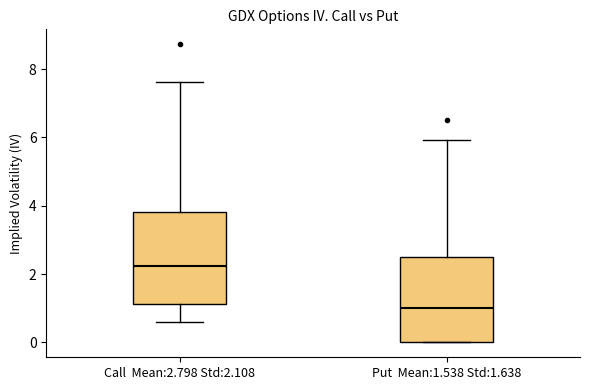

Reading left to right, read every box against the y-axis: the position of its median line, the range the box covers, and the ends of its whiskers. The values are not printed on the chart, so give them approximately, as read against the axis.

Call Mean:2.798 Std:2.108: median 2.2, box 1.2 to 3.8, whiskers 0.6 to 7.6
Put Mean:1.538 Std:1.638: median 1.0, box 0.0 to 2.4, whiskers 0.0 to 6.0